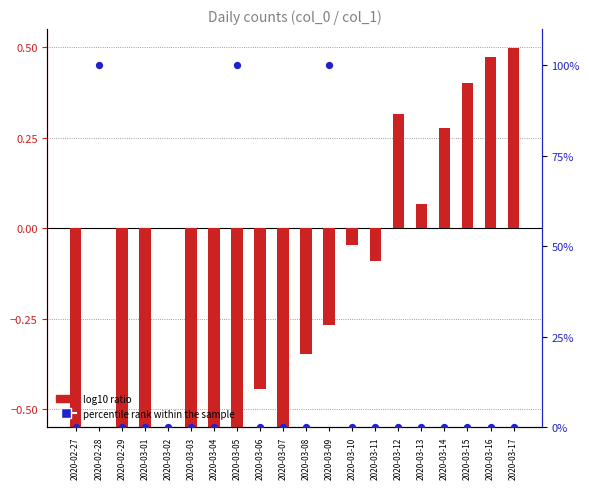

What are all the series names shown in the legend?

log10 ratio, percentile rank within the sample